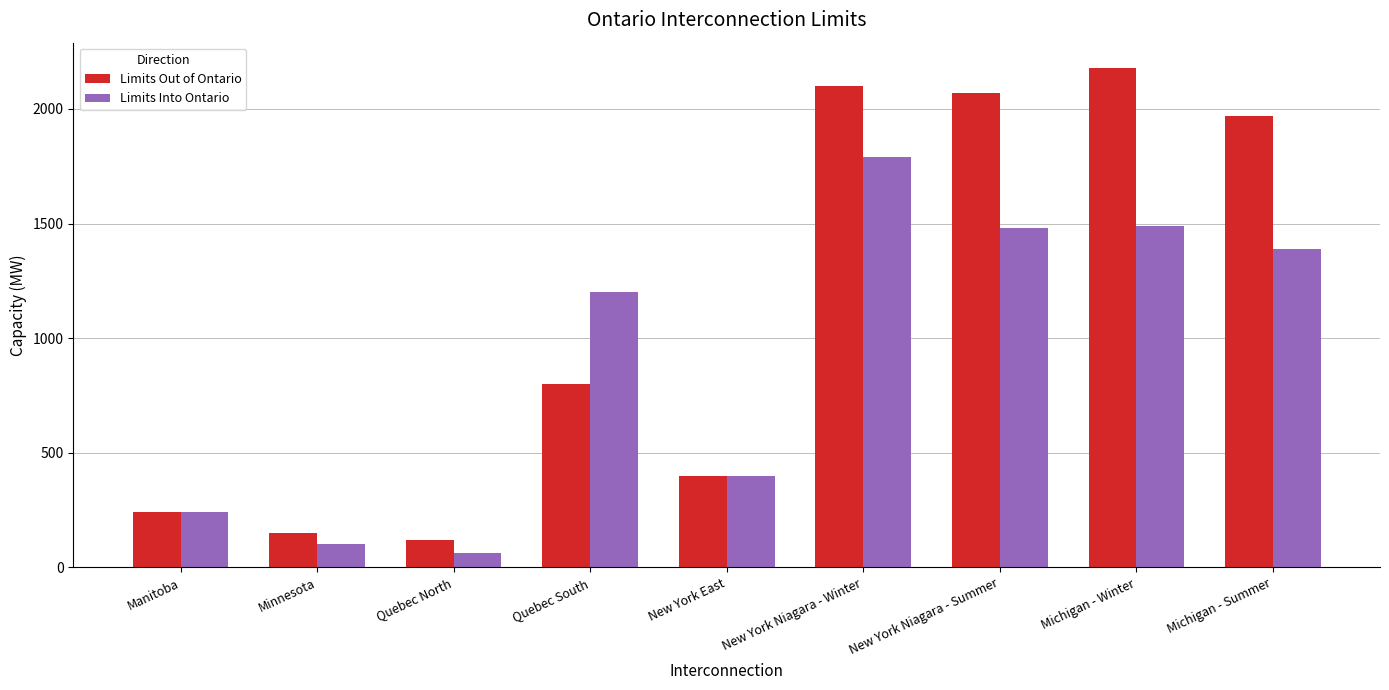

Reading left to right, extract all data points from this chart.

Limits Out of Ontario: 240	150	120	800	400	2100	2070	2180	1970
Limits Into Ontario: 240	100	65	1200	400	1790	1480	1490	1390